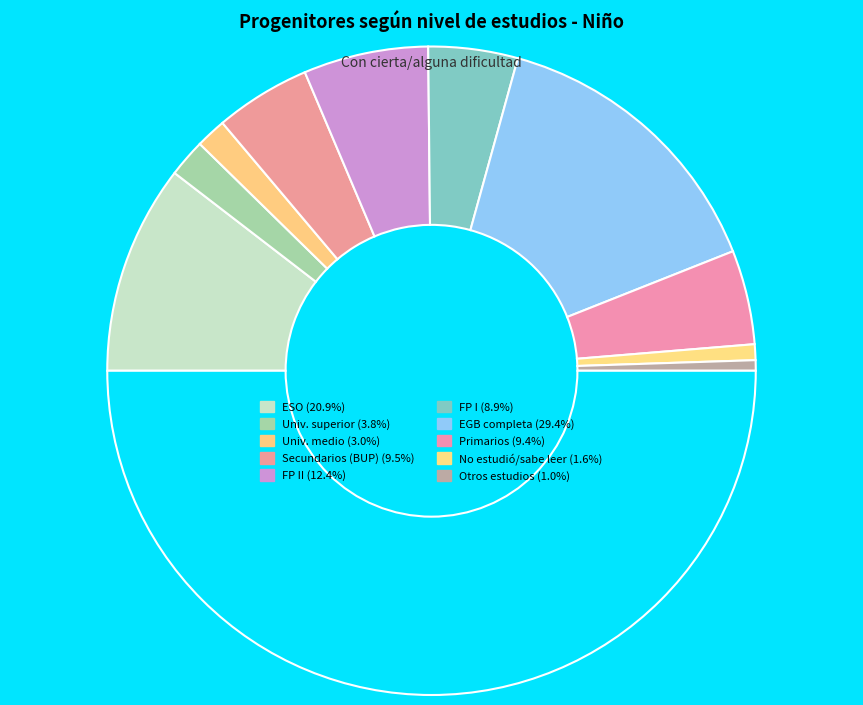

How many slices are in this pie chart?

11